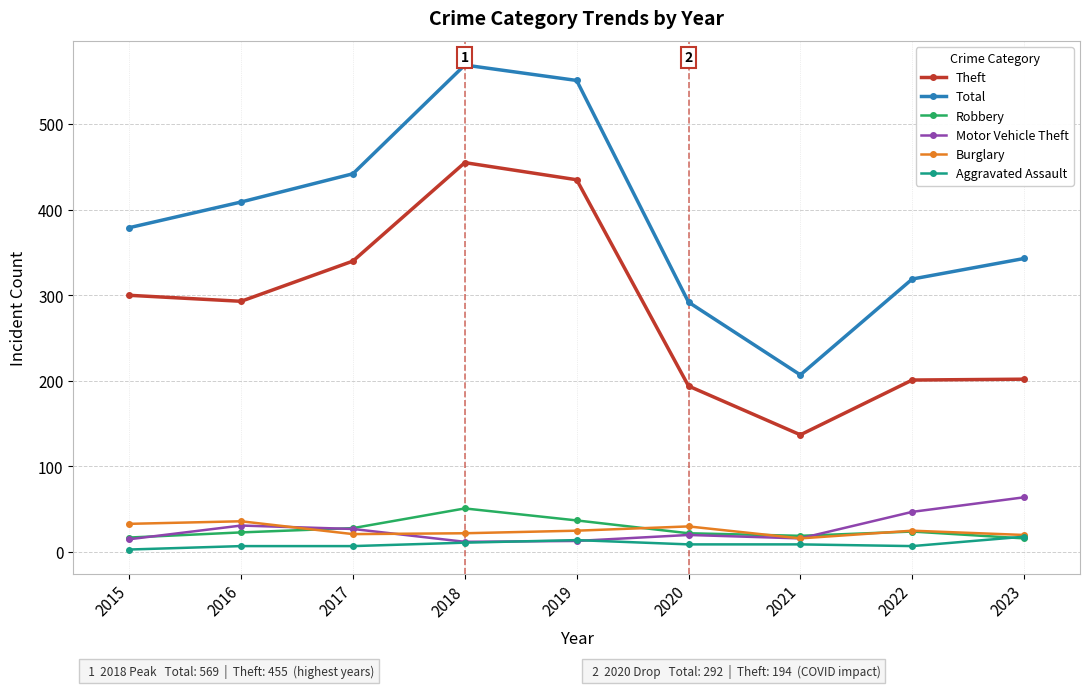

Which series changed the most between 2021 and 2022?

Total